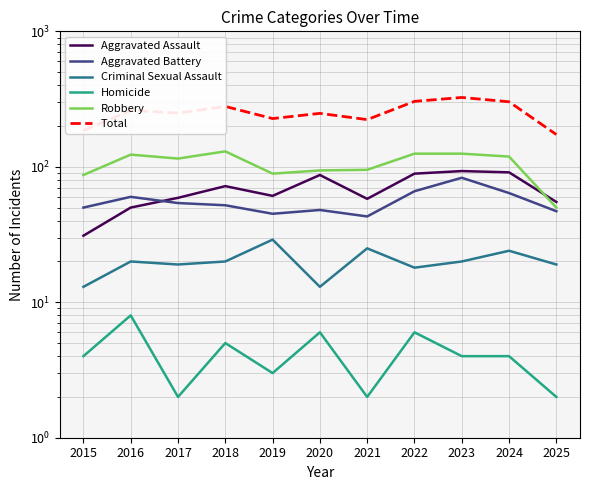

At which category does Robbery reach its first local peak?

2016